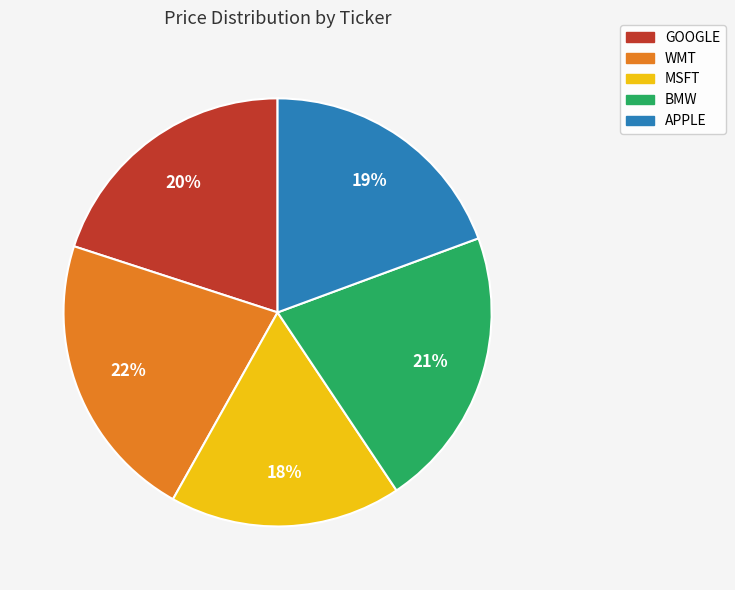

To the nearest percent, what is the average slice percentage?

20%